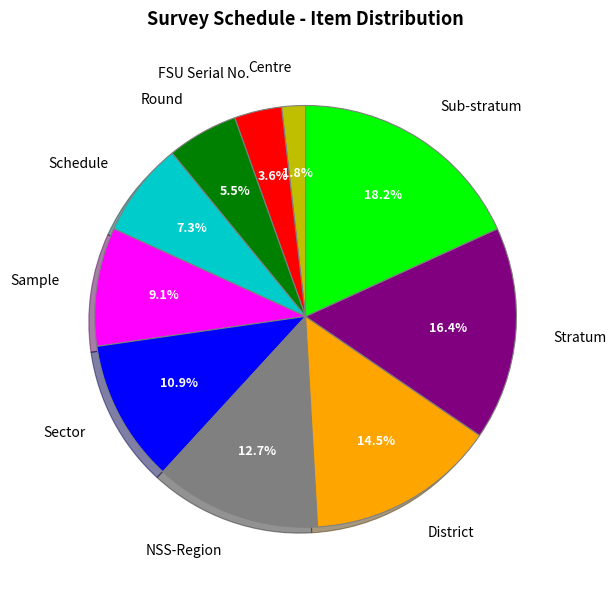

To the nearest percent, what is the difference between the largest and smallest slice percentages?

16%